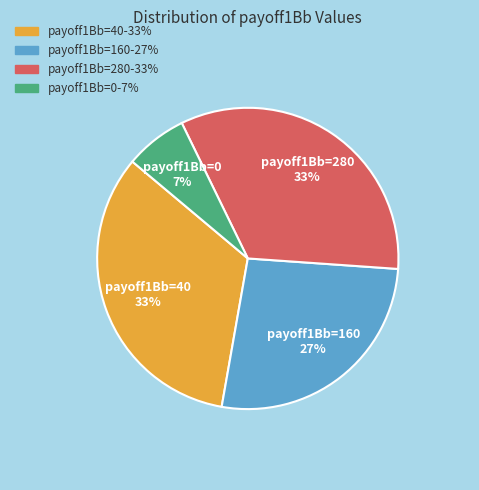

Does any single category account for the majority?

No